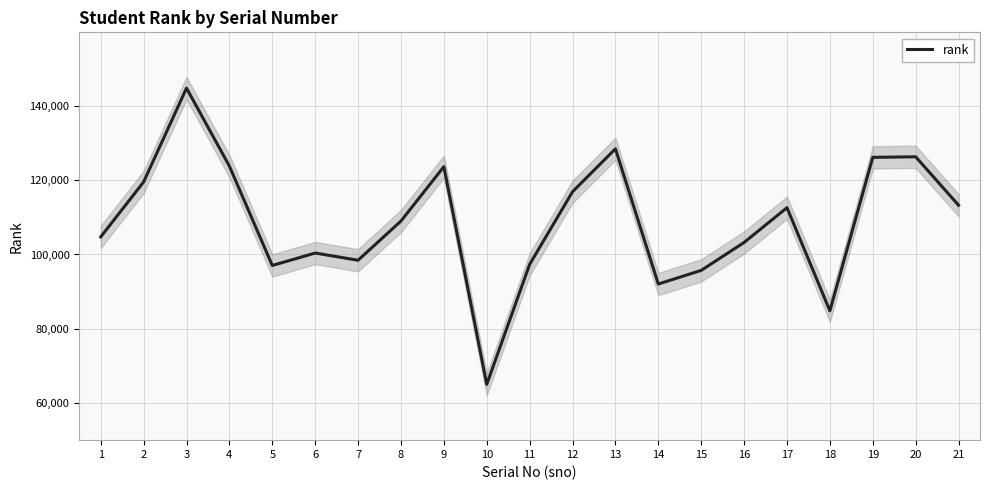

Where is the data nearest to the value 104900?

1